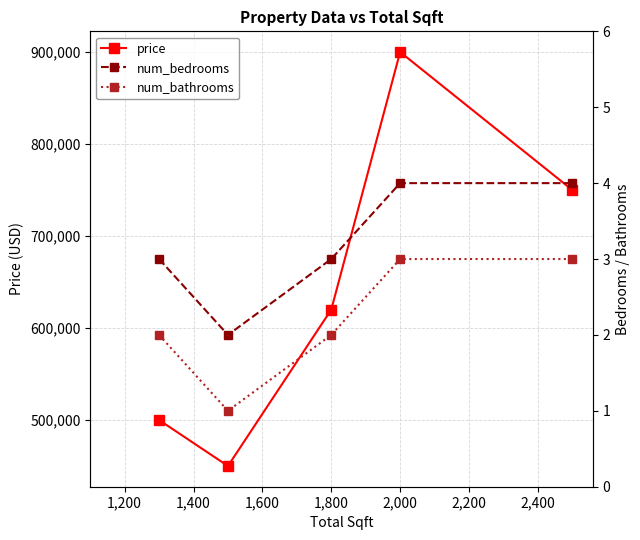

How many categories are shown in the chart?

5